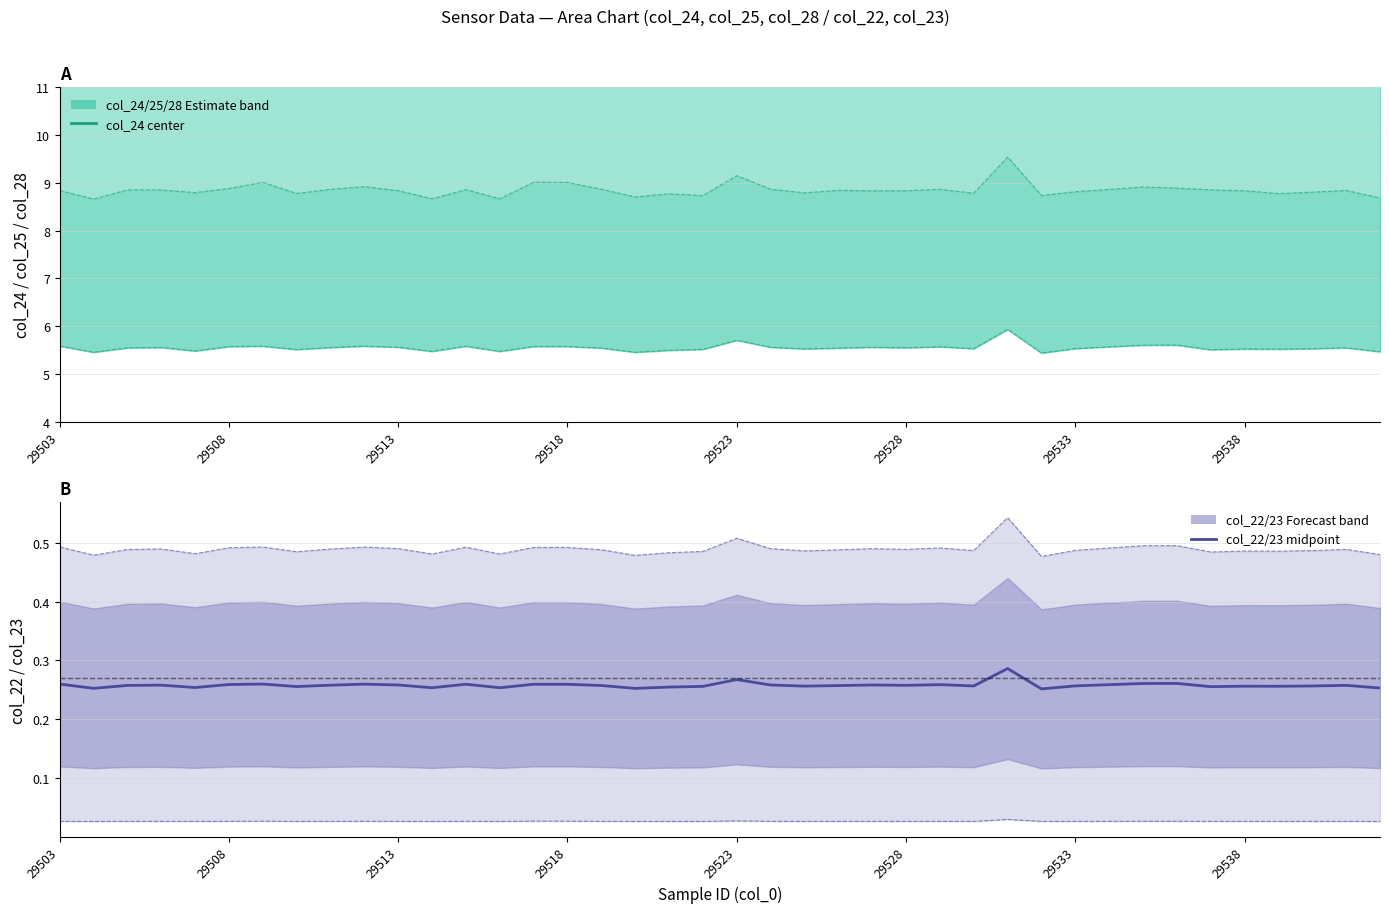

At which category does col_23 (lower) reach its first local valley?

29508